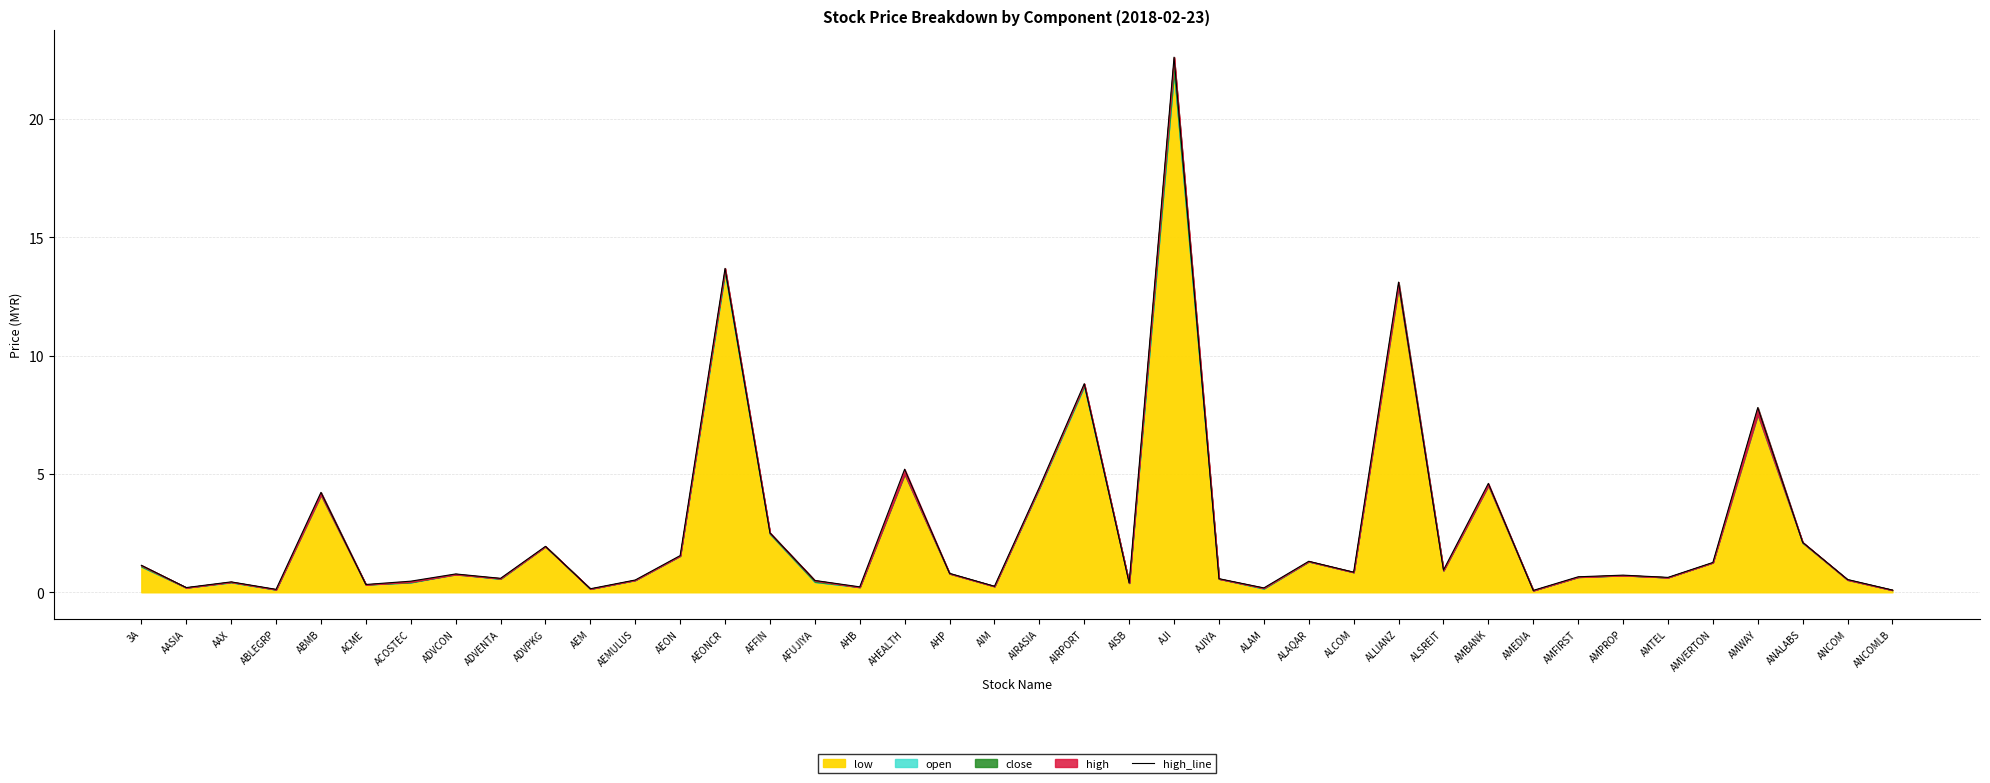

How many interior local peaks (higher than both neighbors) does the data have?

13